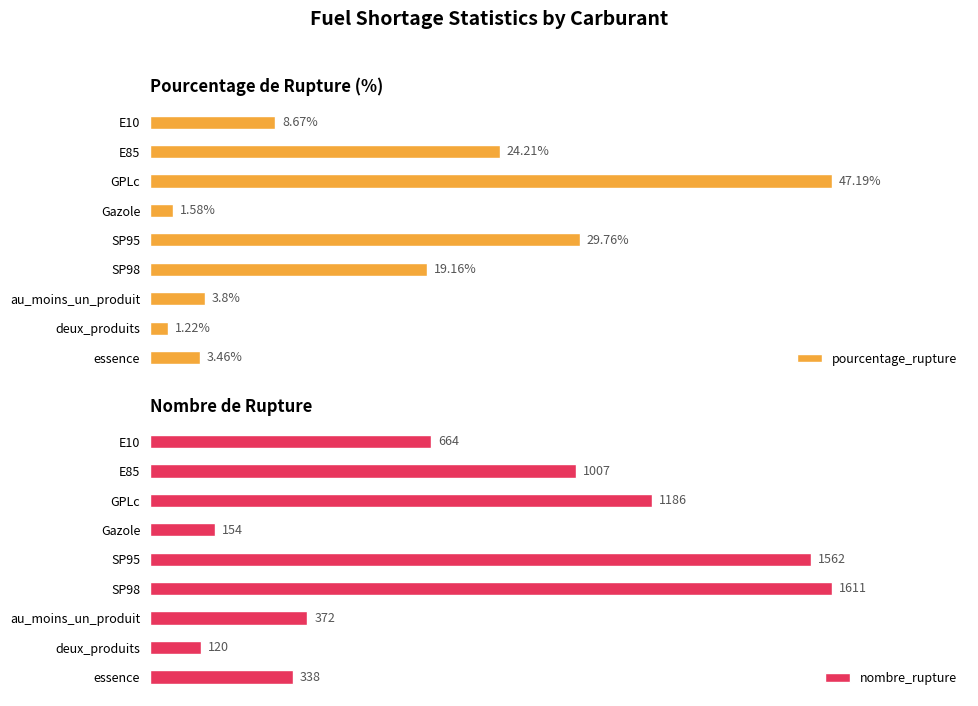

How many bars are there in total?

18